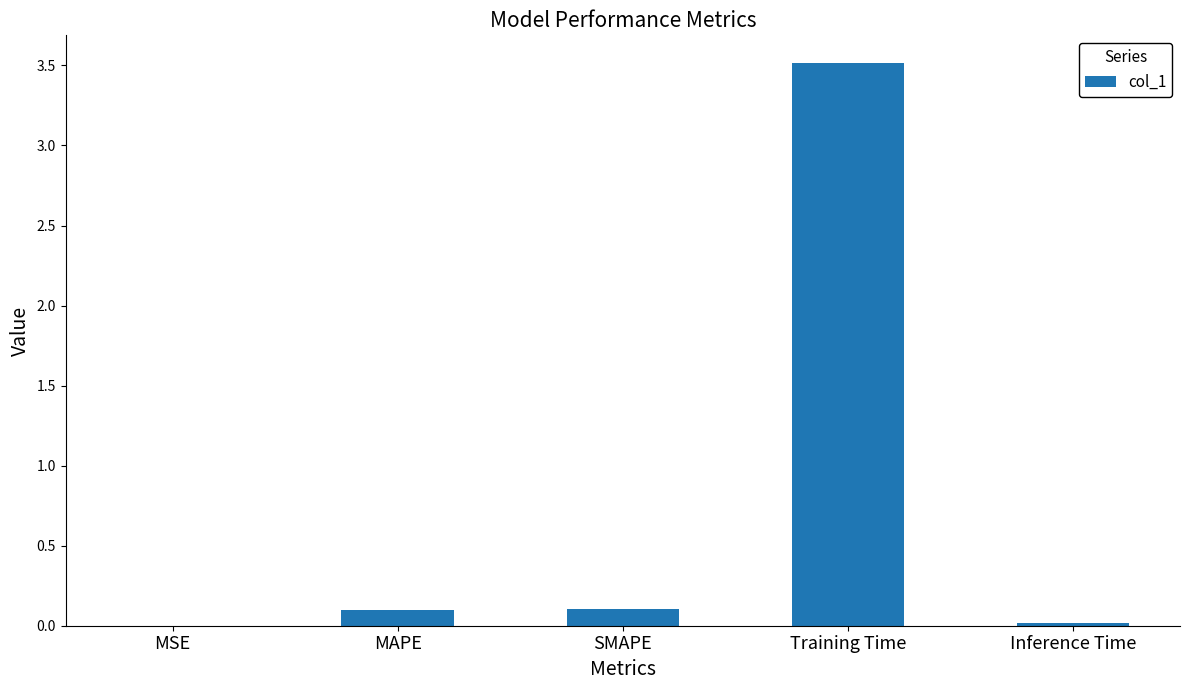

Which has a higher value, SMAPE or Training Time?

Training Time